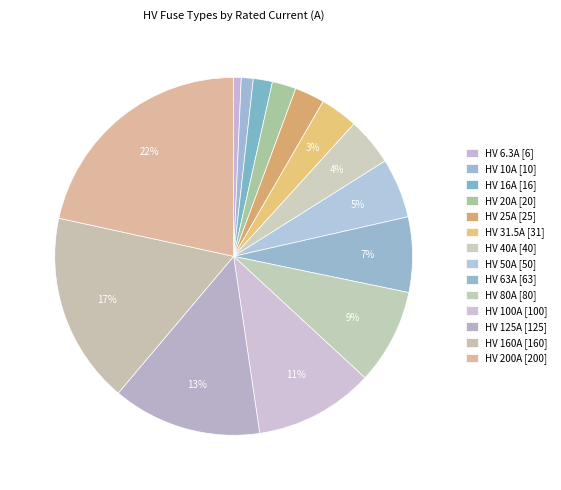

How many slices are in this pie chart?

14